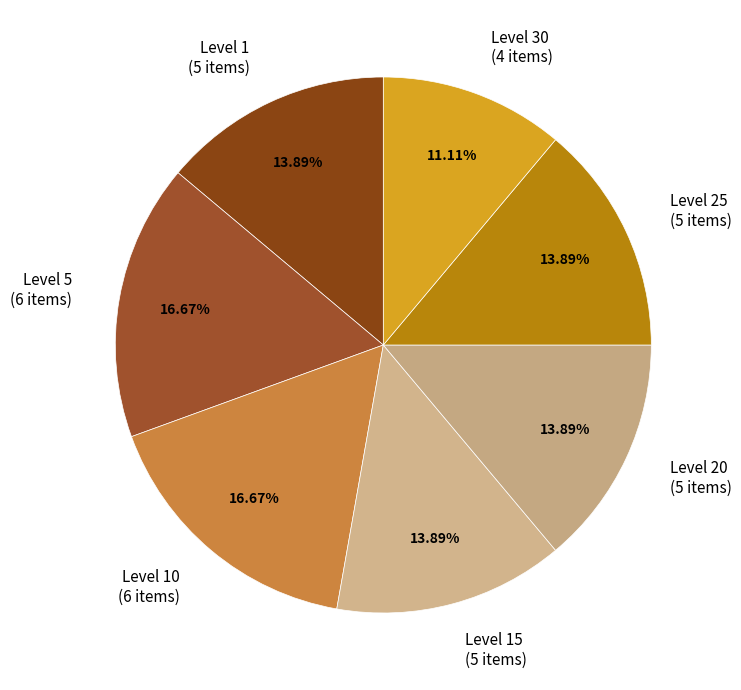

Which category has the smallest portion of the pie?

Level 30 (4 items)